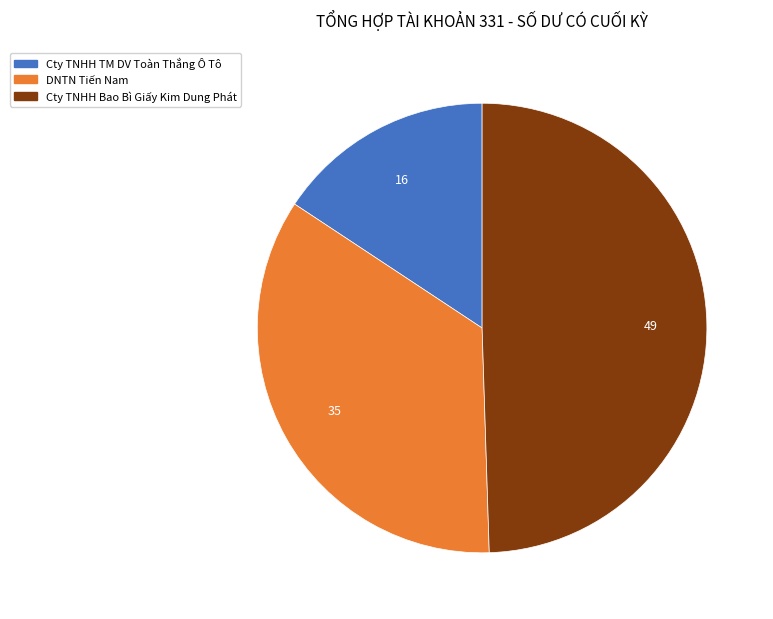

Is there any slice that represents more than half of the pie?

No